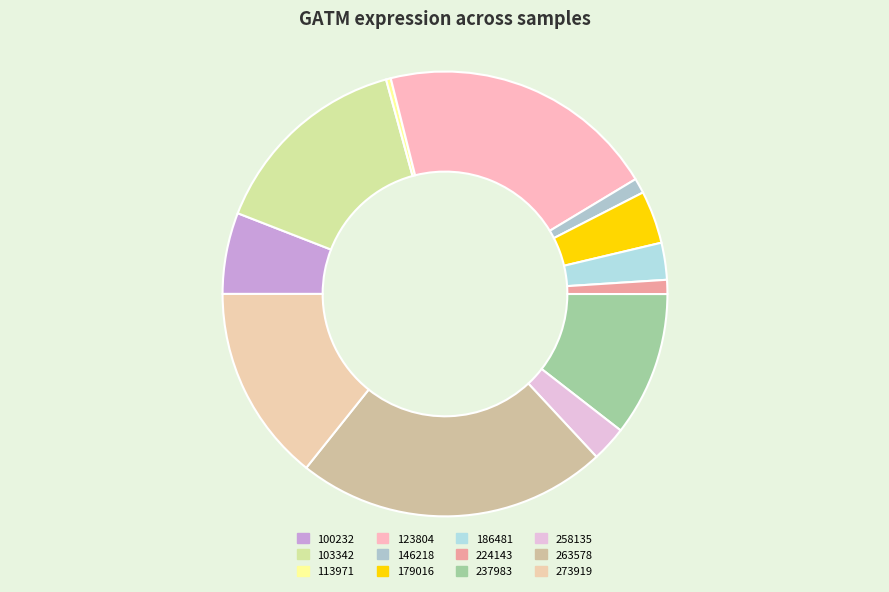

To the nearest percent, what percentage of the pie is 237983?

11%